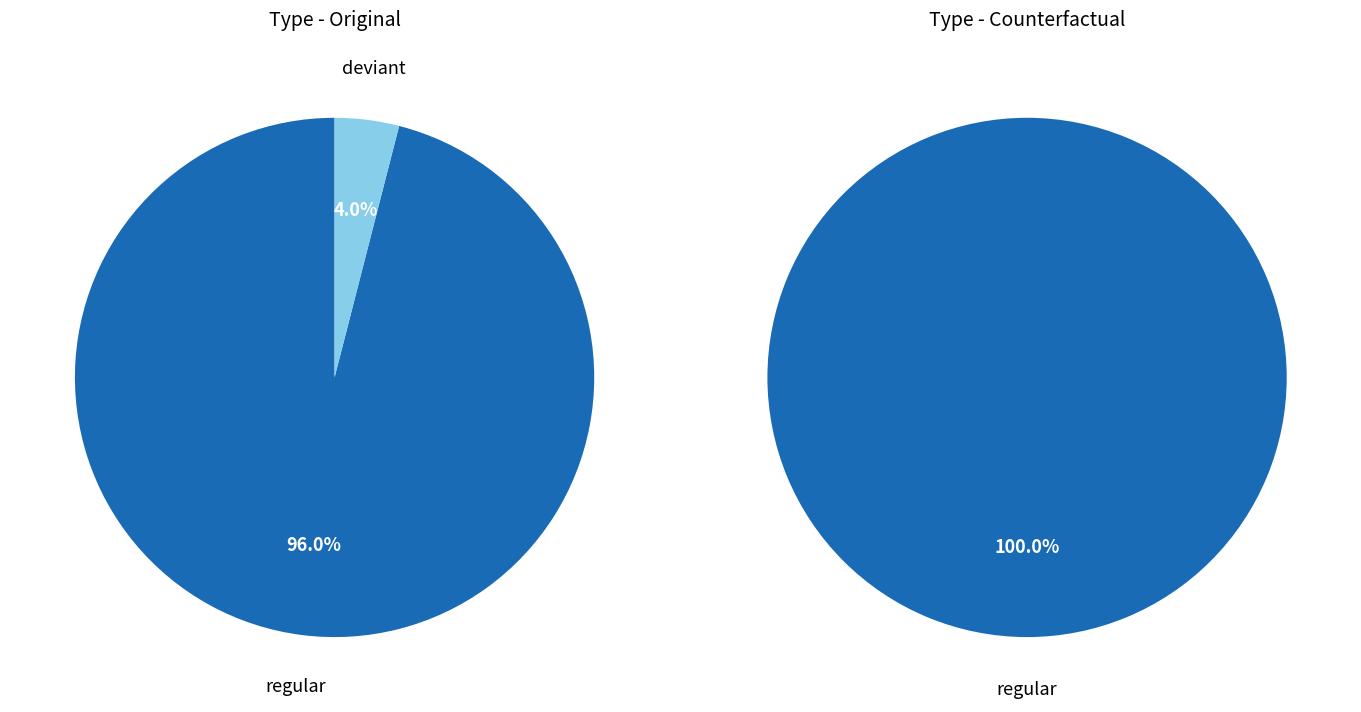

Which slice is the largest?

regular